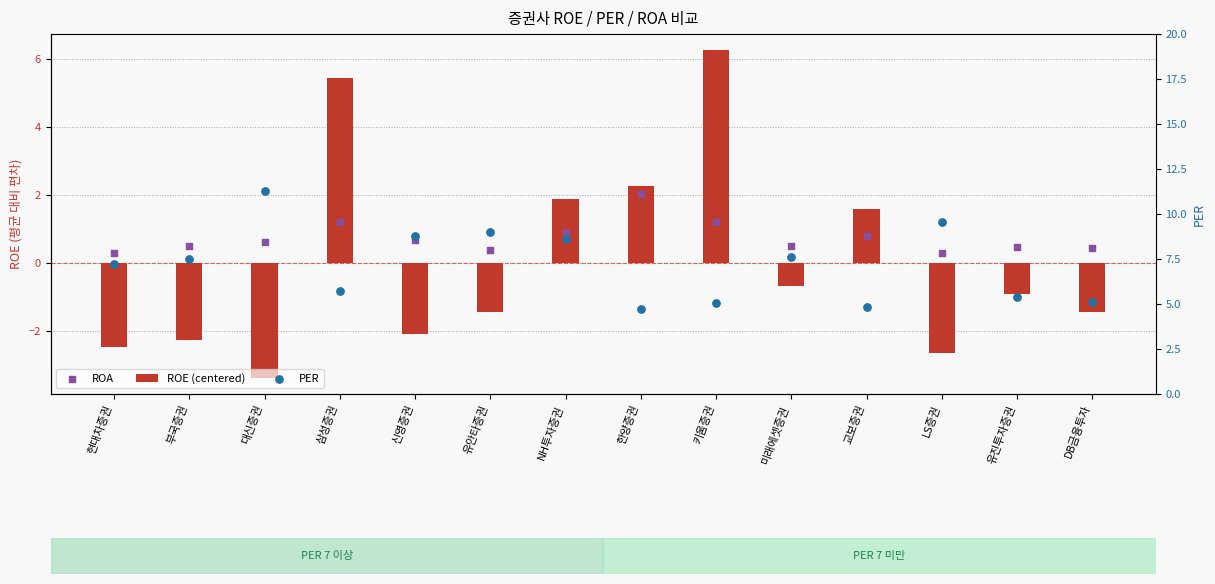

Is the value of ROE (centered) at 신영증권 greater than the value of ROA at 삼성증권?

No